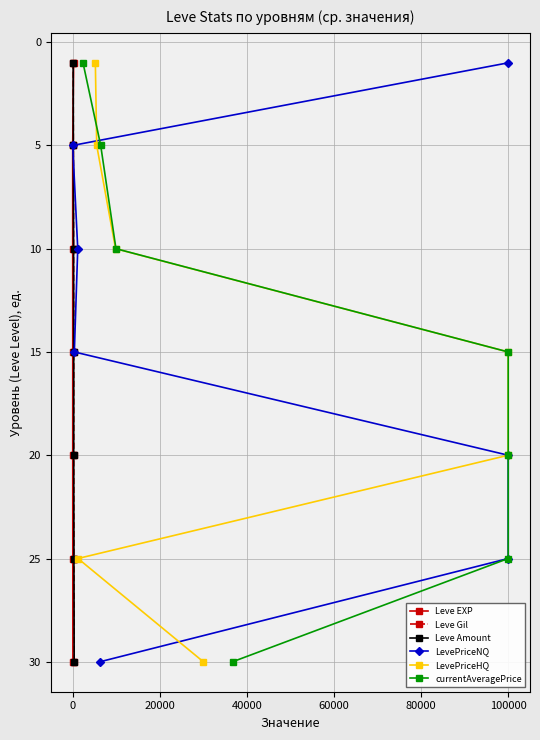

What is the label of the 5th point from the right?

20000